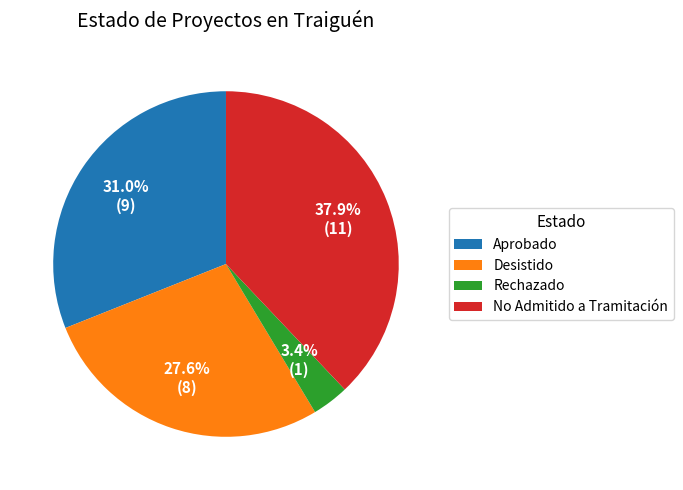

What percentage is the Aprobado slice, to the nearest percent?

31%